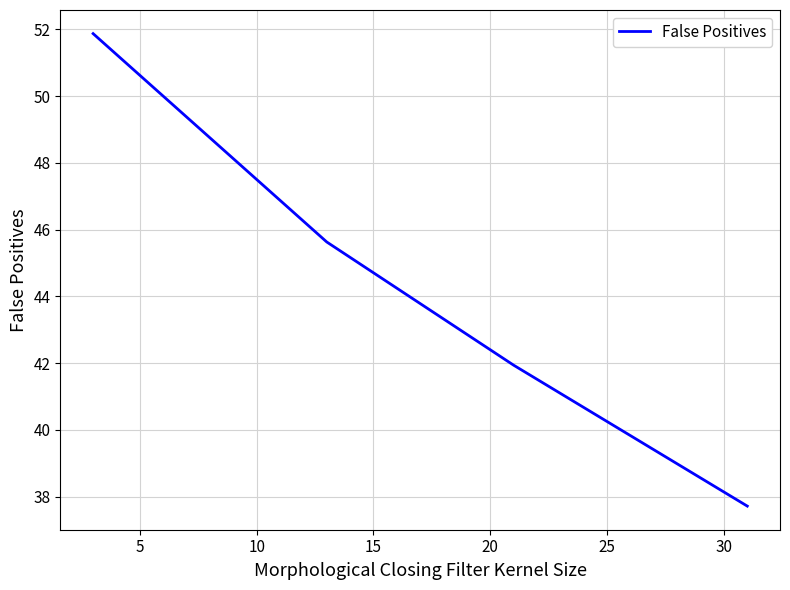

What is the sum of all values?

177.2